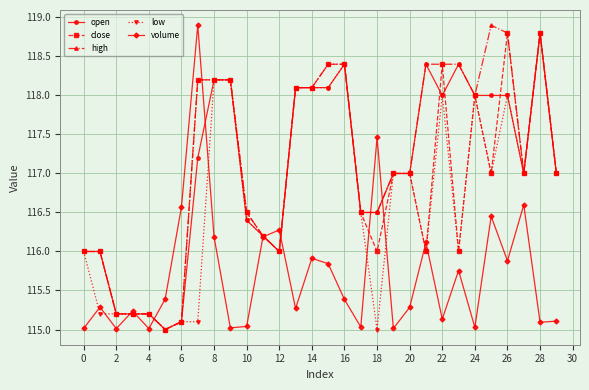

True or false: open has more than 2 interior local peaks.

True